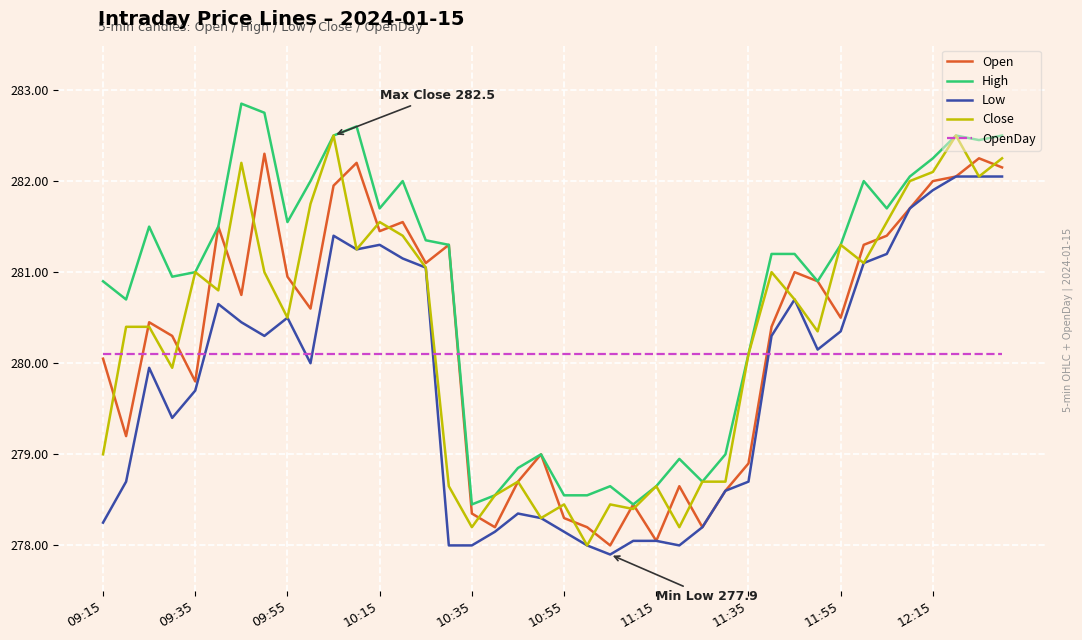

What is the smallest value displayed?

277.9